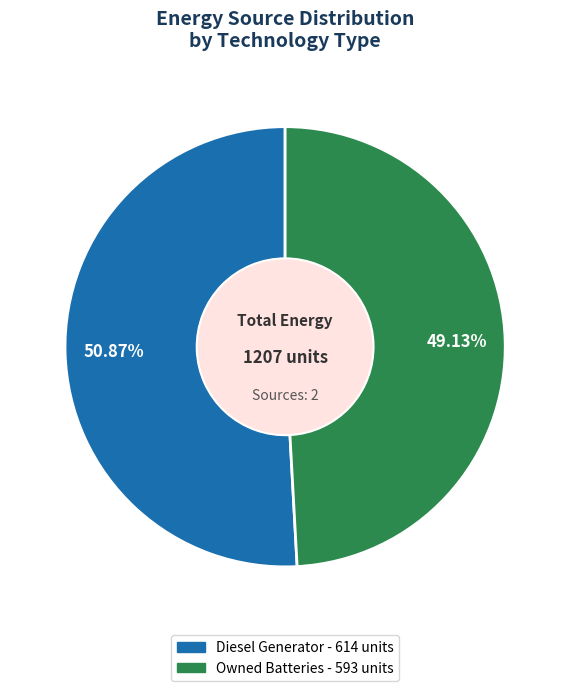

To the nearest percent, what is the average slice percentage?

50%